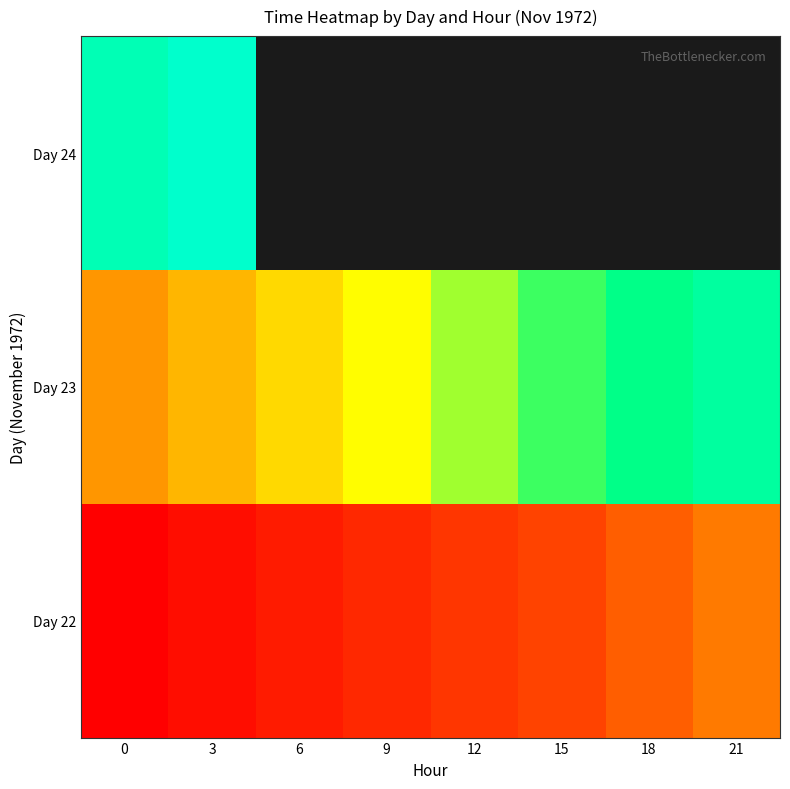

At how many categories does at least one series exceed 26623?

8